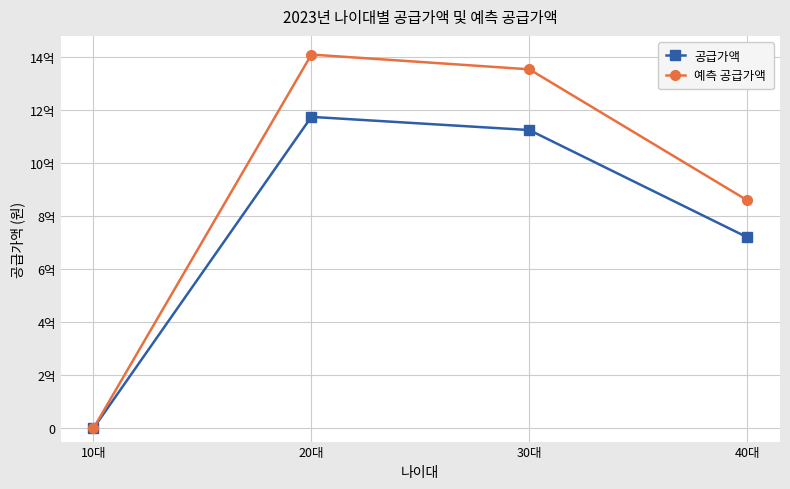

What are all the series names shown in the legend?

공급가액, 예측 공급가액